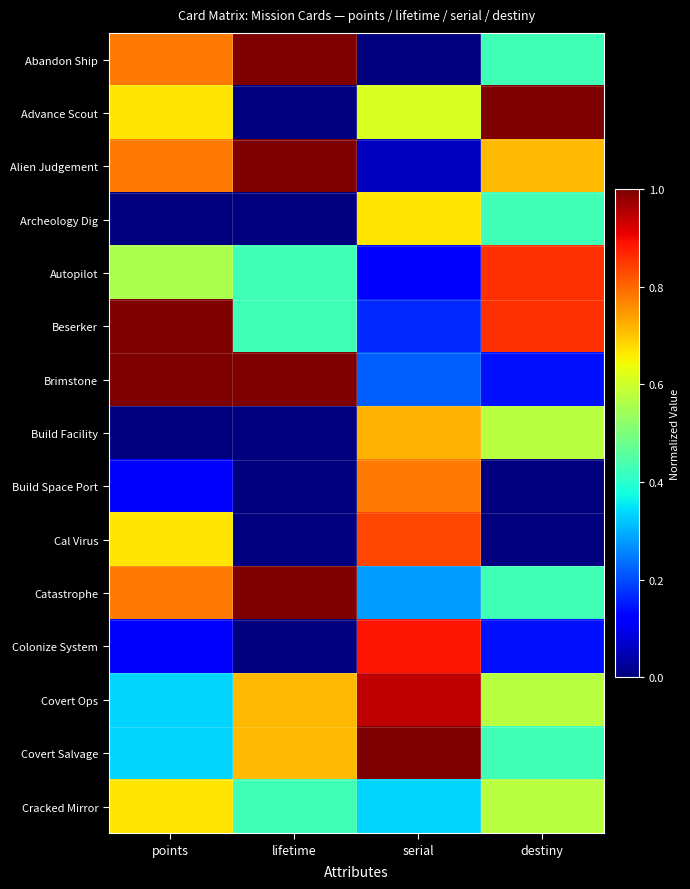

What is the total value across all series at points?

7.8